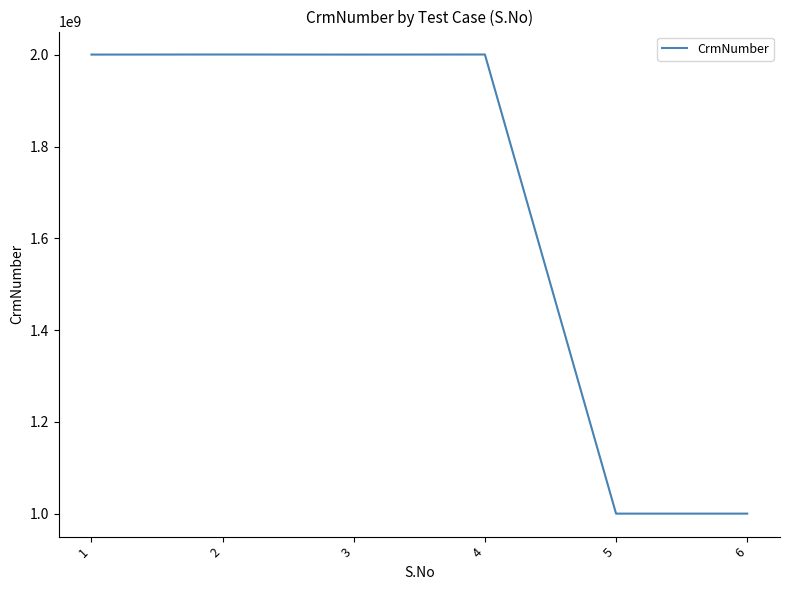

What is the change in value from 3 to 5?

-1000382697